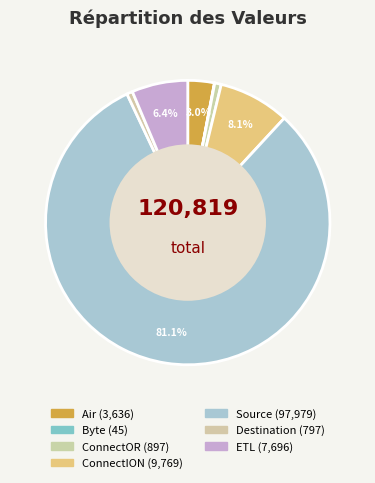

Which slice is the largest?

Source